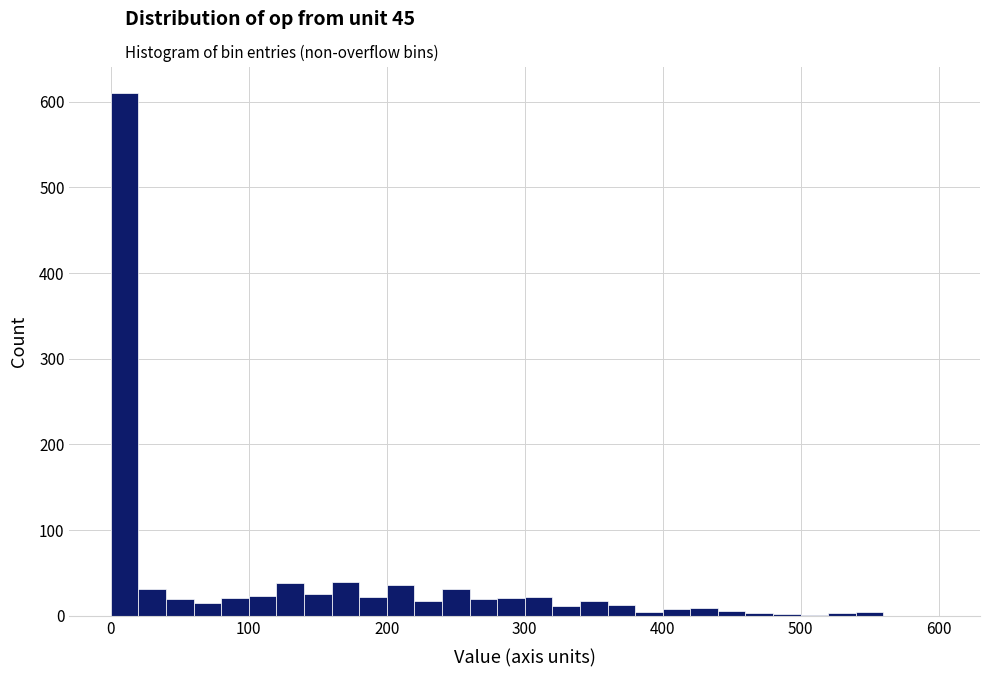

Around what value on the x-axis is the tallest bar? Give the approximate position of its centre, as read against the axis.

10